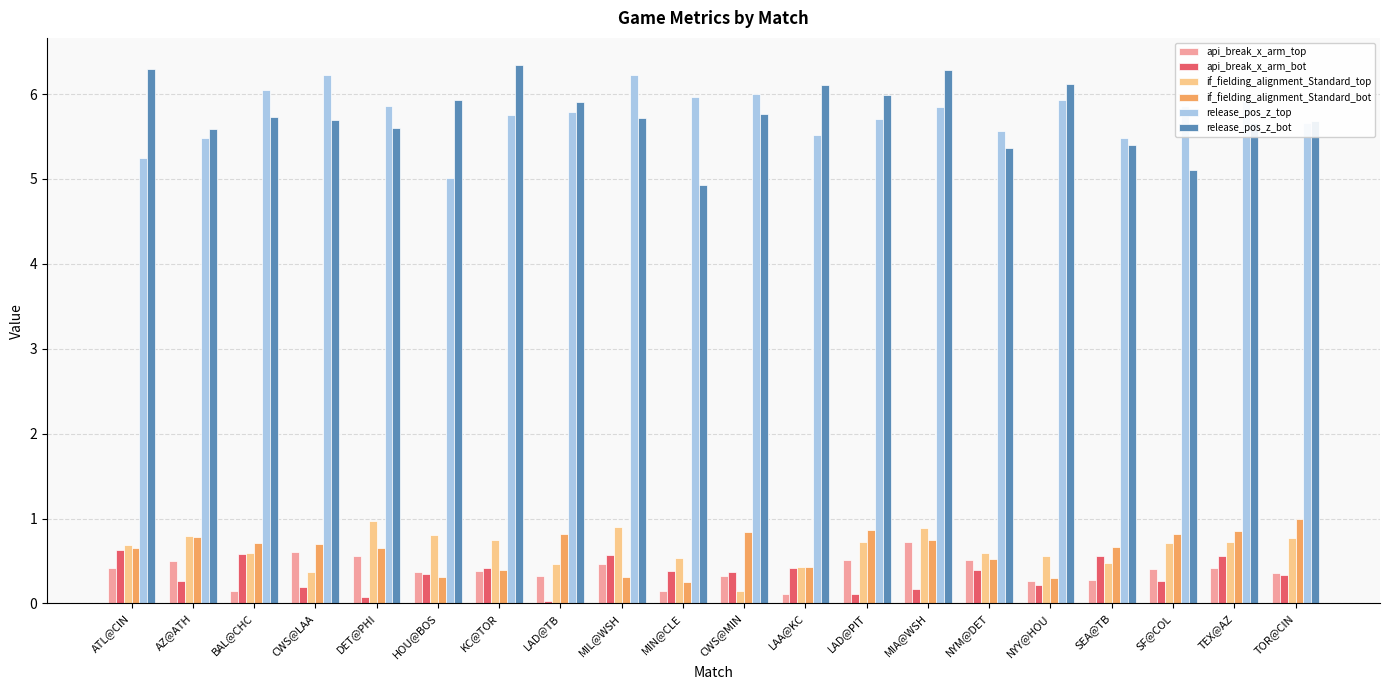

What is the maximum value shown in the chart?

6.3